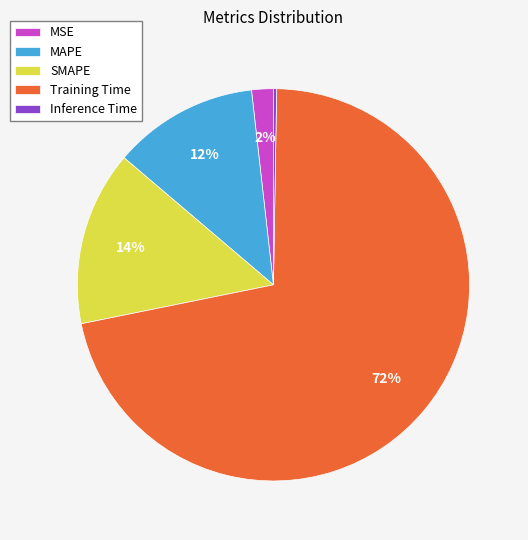

What percentage is the MSE slice, to the nearest percent?

2%